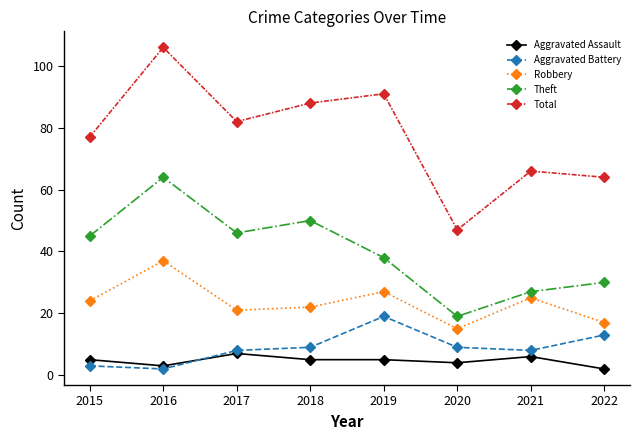

What is the difference between the Total values at 2019 and 2020?

44